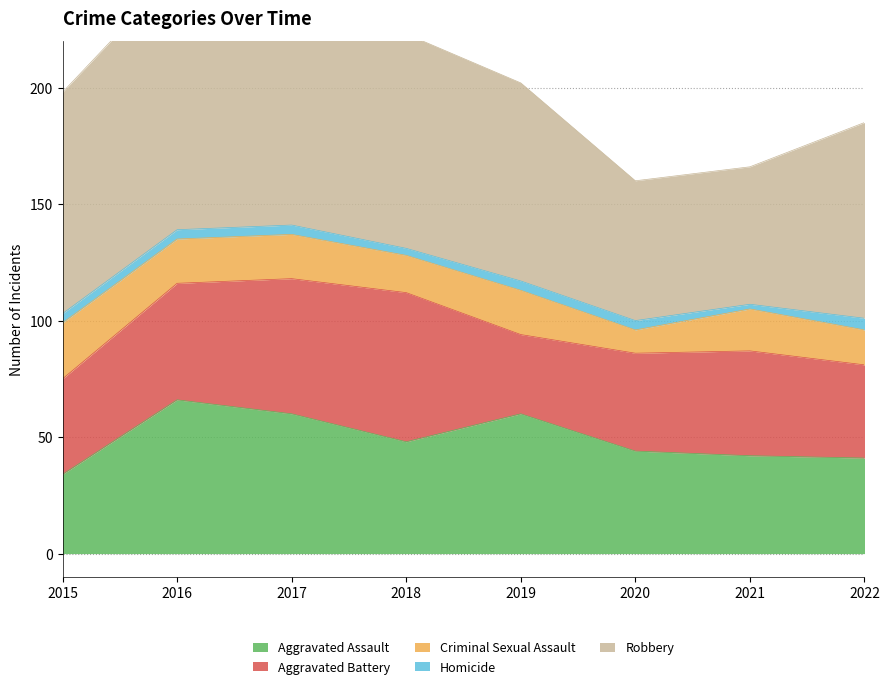

At which category does Robbery reach its first local valley?

2021